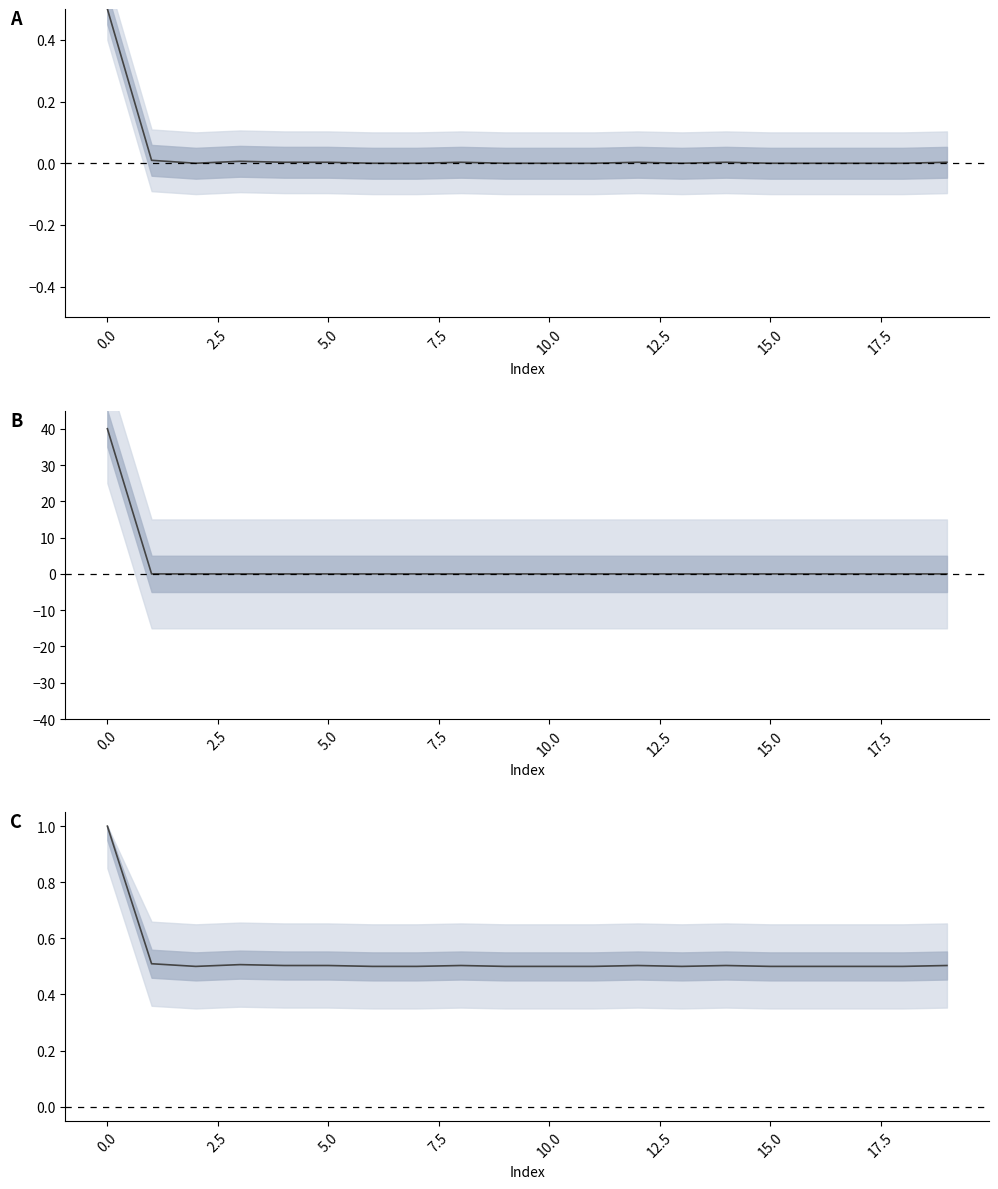

Is this an area chart (filled region under the line)?

No